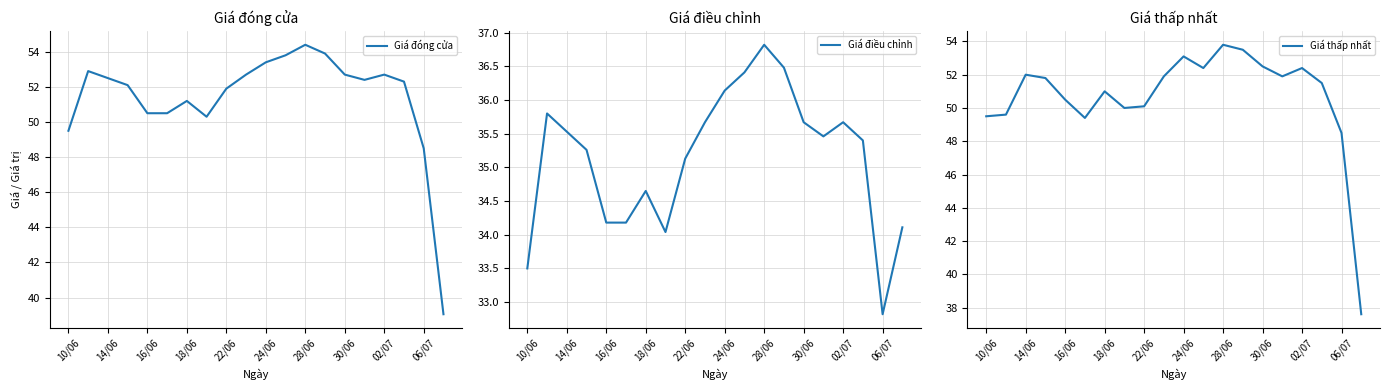

Is it true that Giá đóng cửa equals 48.5 at 06/07?

True